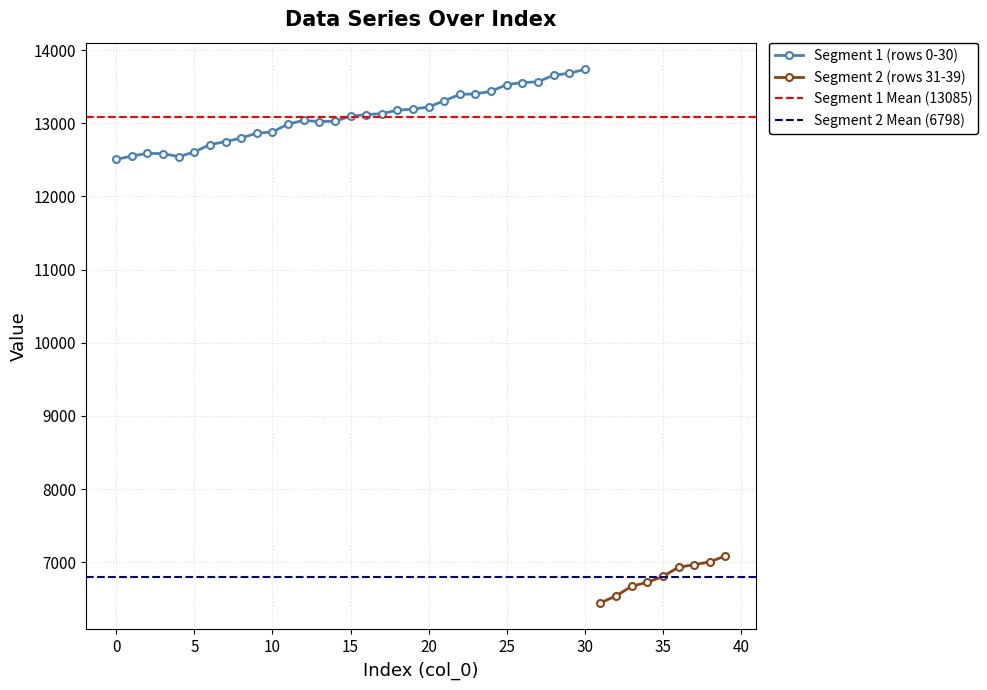

Where is the data nearest to the value 13120?

16